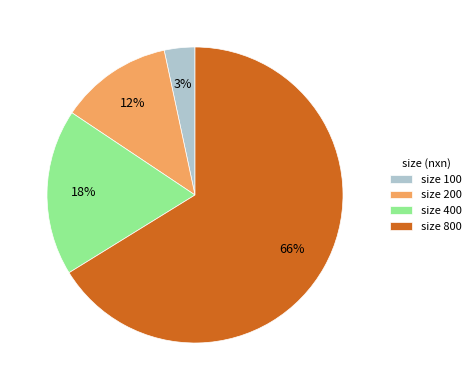

Does any single category account for the majority?

Yes